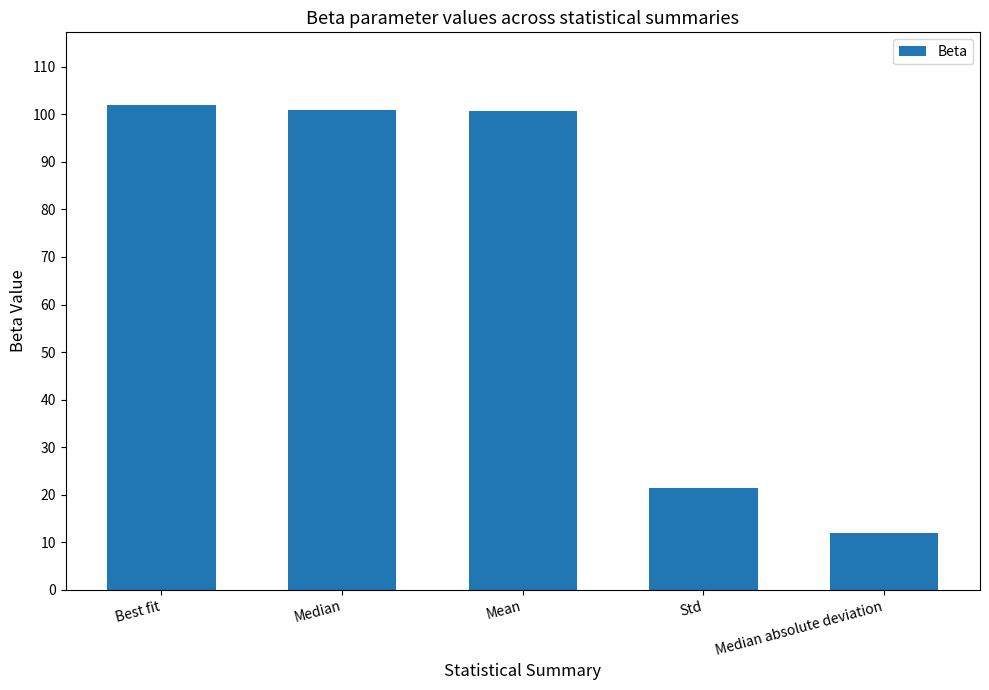

Are the bars horizontal?

No